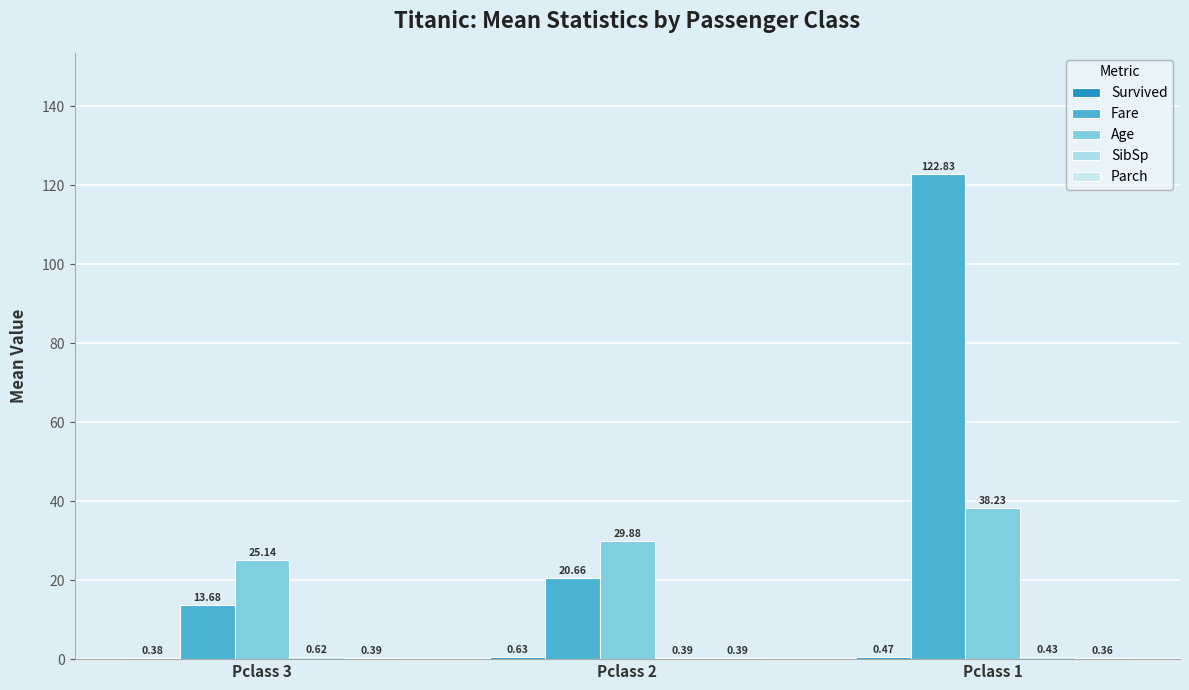

Reading right to left, what are all the values shown in this chart?

Survived: 0.5	0.6	0.4
Fare: 122.8	20.7	13.7
Age: 38.2	29.9	25.1
SibSp: 0.4	0.4	0.6
Parch: 0.4	0.4	0.4